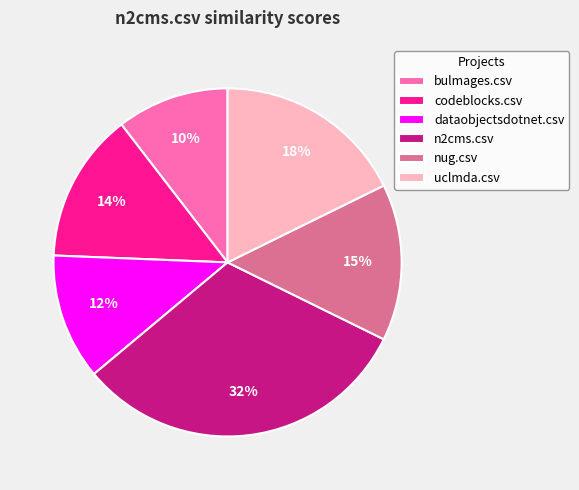

Rank the categories by value from highest to lowest.

n2cms.csv, uclmda.csv, nug.csv, codeblocks.csv, dataobjectsdotnet.csv, bulmages.csv